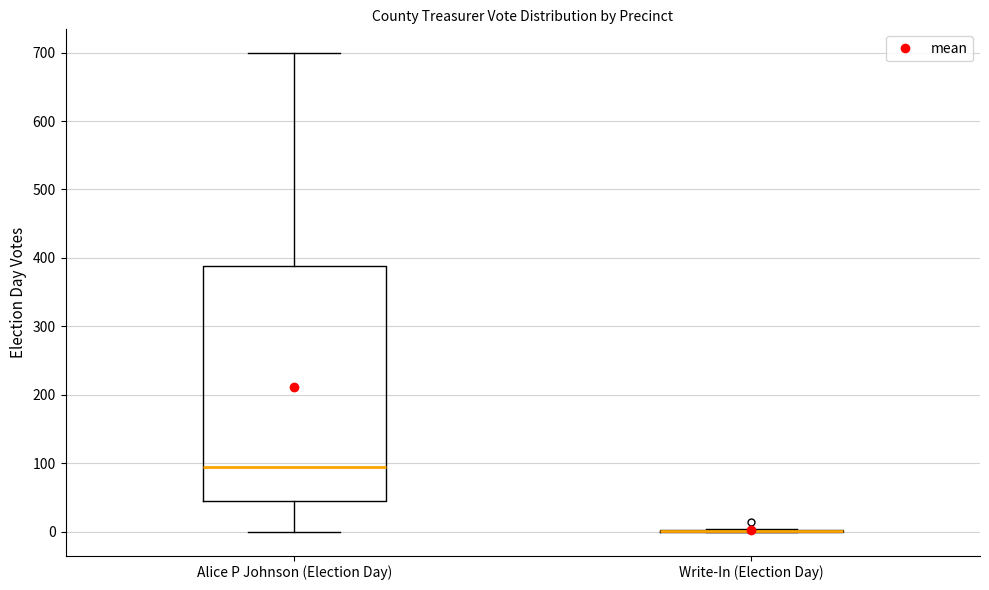

Reading left to right, transcribe this box plot: for each box, give where its median line is, the range the box spans, and where its two whiskers end, as read against the y-axis. The values are not printed on the chart, so give them approximately, as read against the axis.

Alice P Johnson (Election Day): median 90, box 40 to 390, whiskers 0 to 700
Write-In (Election Day): box collapsed to a line at 0, whiskers 0 to 0